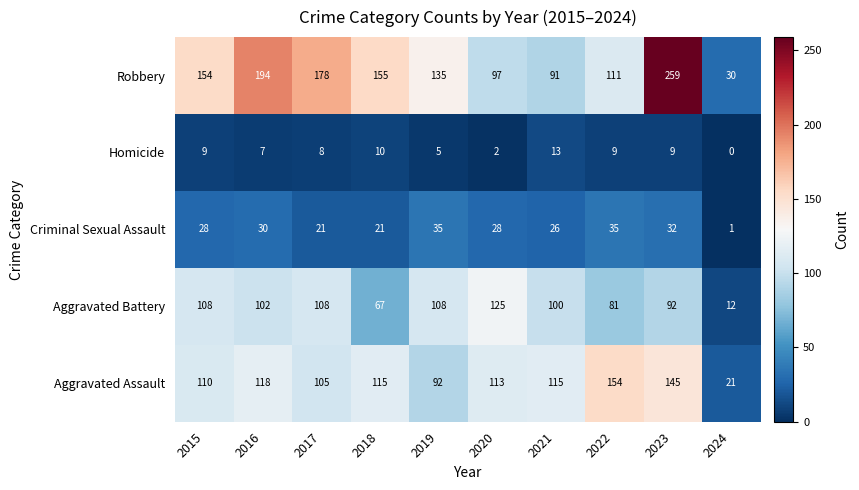

Where does the Aggravated Assault series first go above 115?

2016